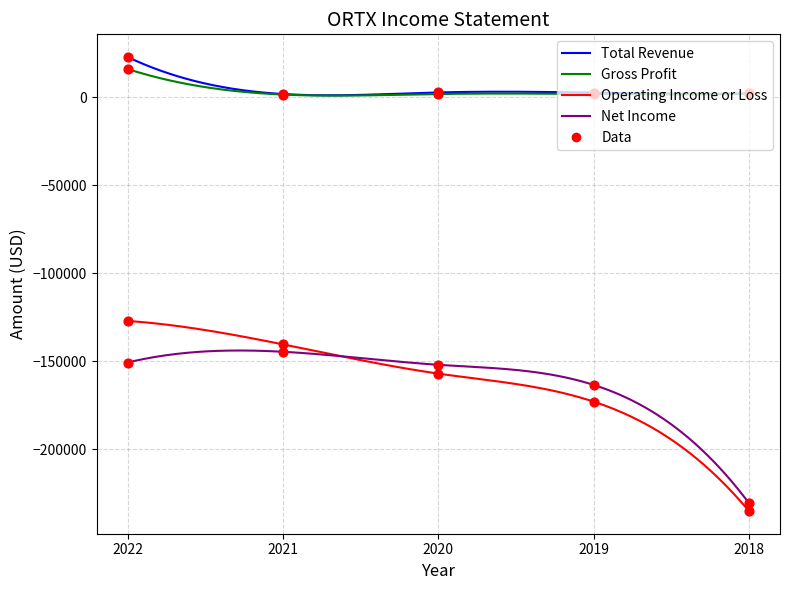

At how many categories does at least one series exceed -48180?

5